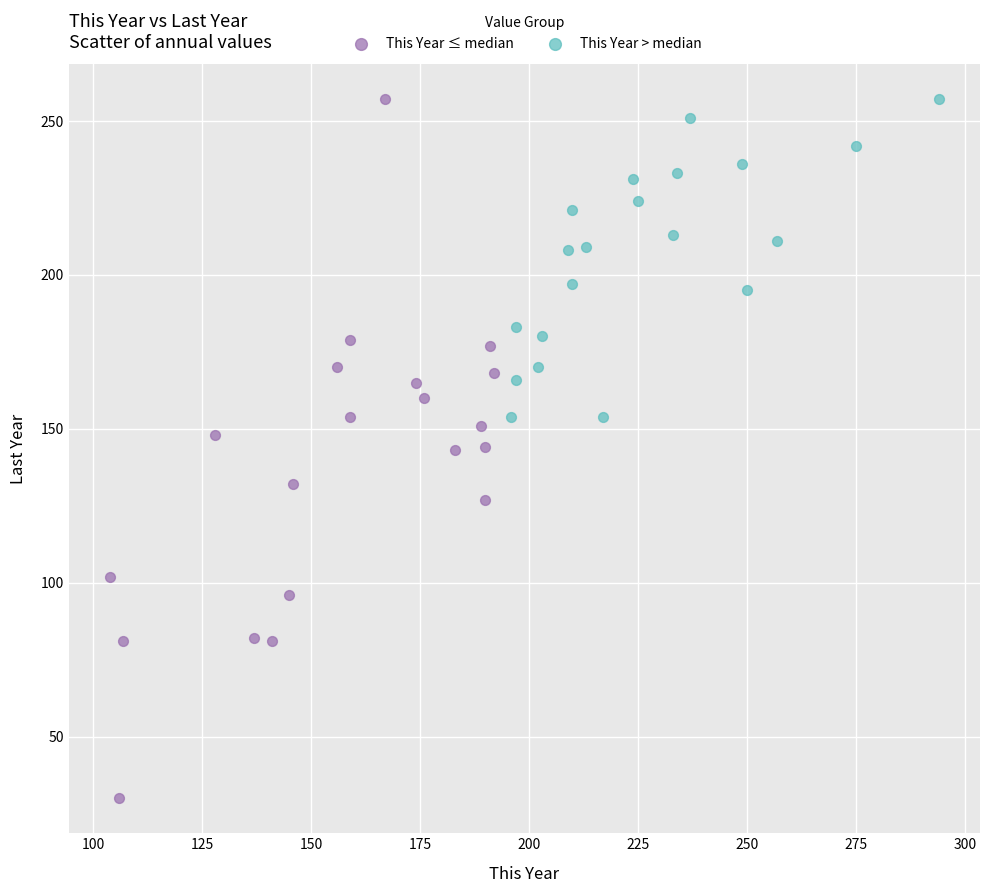

Which series reaches the minimum Y coordinate?

This Year ≤ median